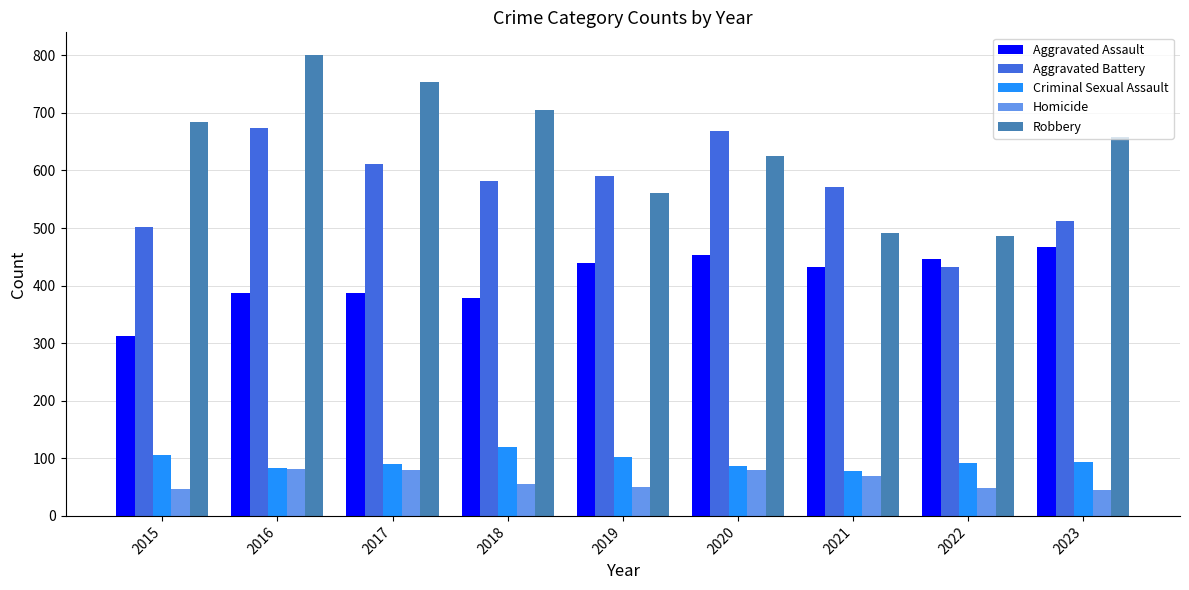

Which series has the largest range (max minus min)?

Robbery